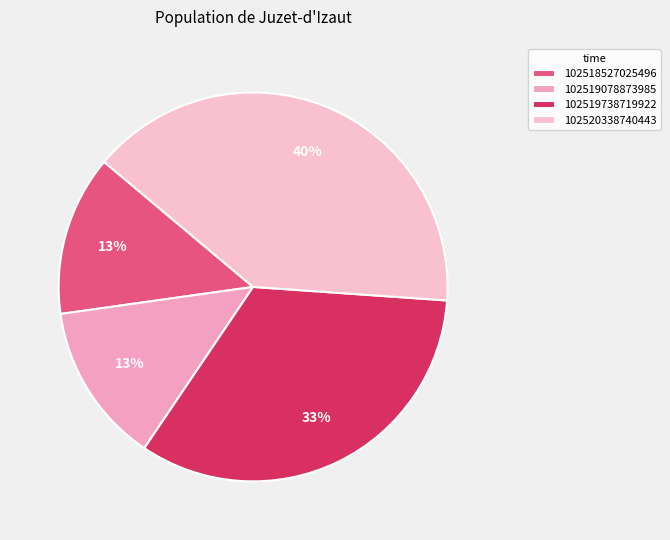

What is the largest slice in the pie chart?

102520338740443